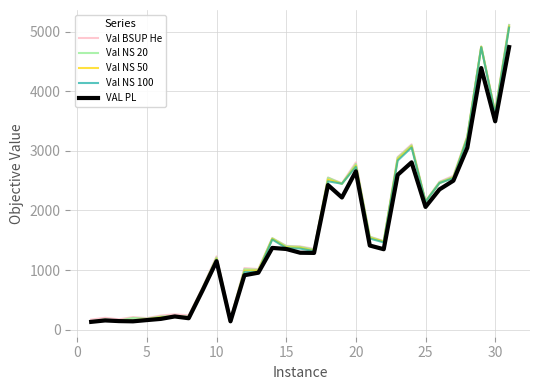

What is the smallest value displayed?

131